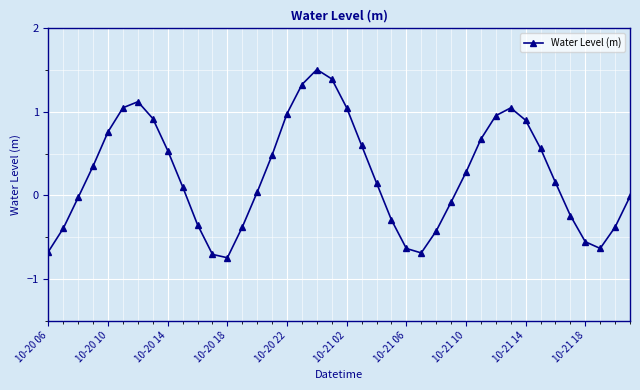

What is the sum of all values?

9.7